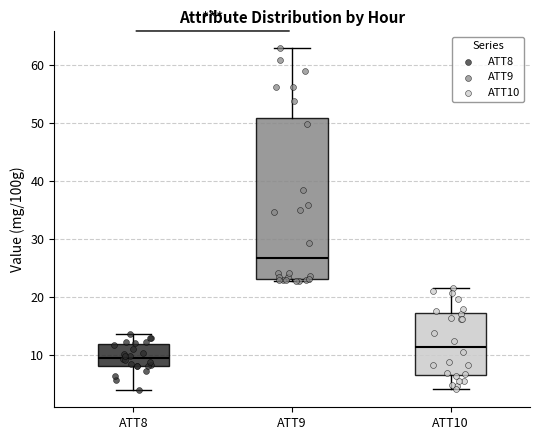

Which box has the highest median line?

ATT9